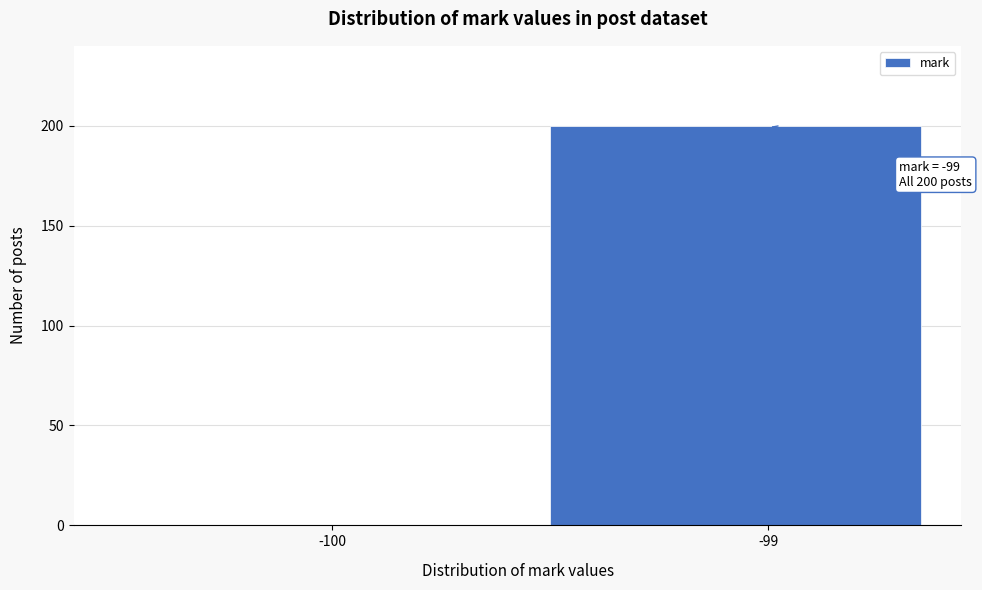

Reading left to right, transcribe all the data shown in this chart.

-100=0	-99=200